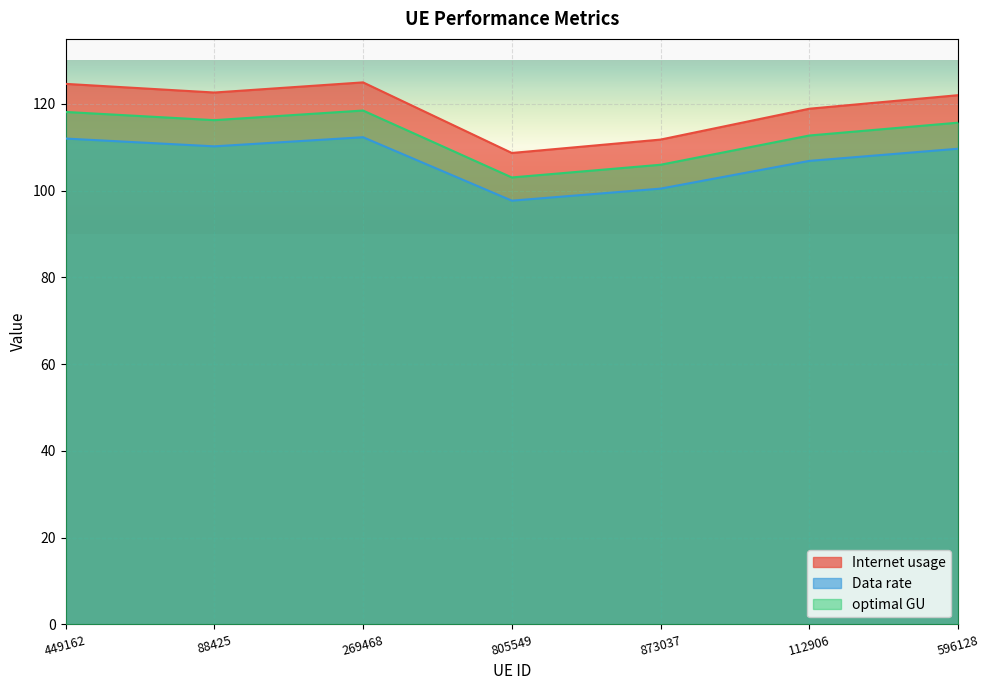

The Internet usage series shows 53.4 at 449162. True or false?

False